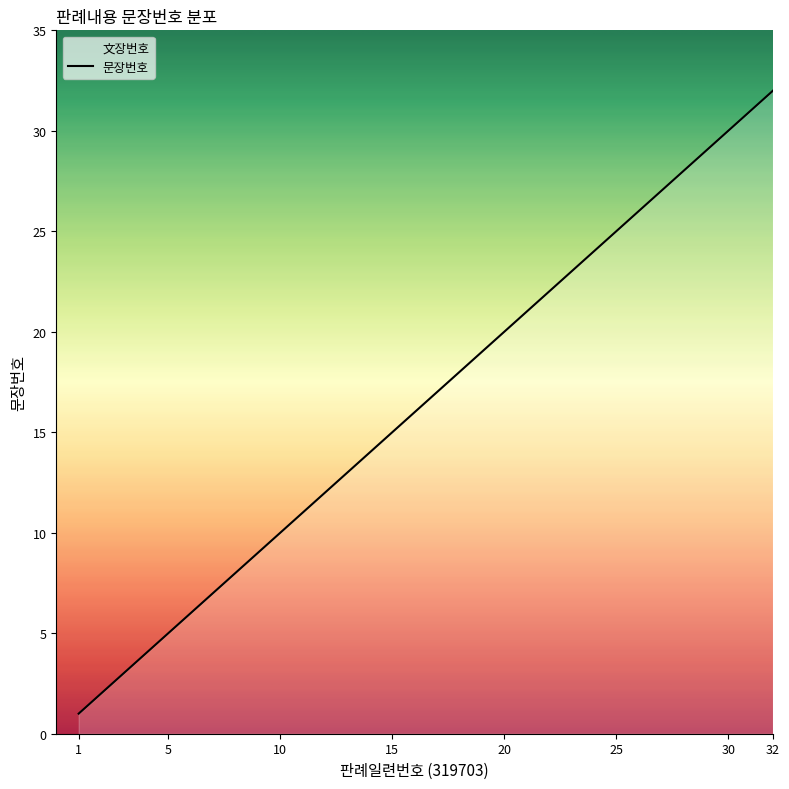

The chart shows a value of 15 at 15. True or false?

True